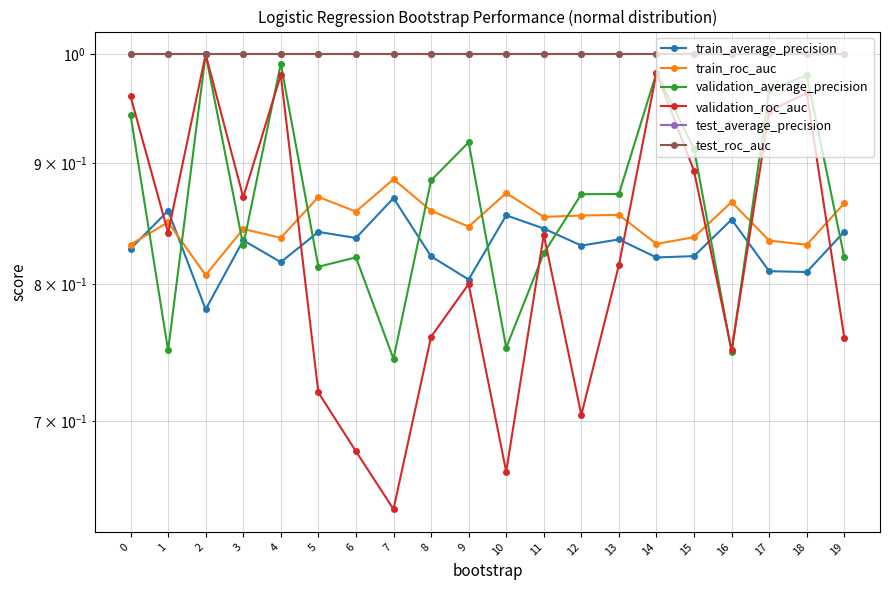

What are all the series names shown in the legend?

train_average_precision, train_roc_auc, validation_average_precision, validation_roc_auc, test_average_precision, test_roc_auc